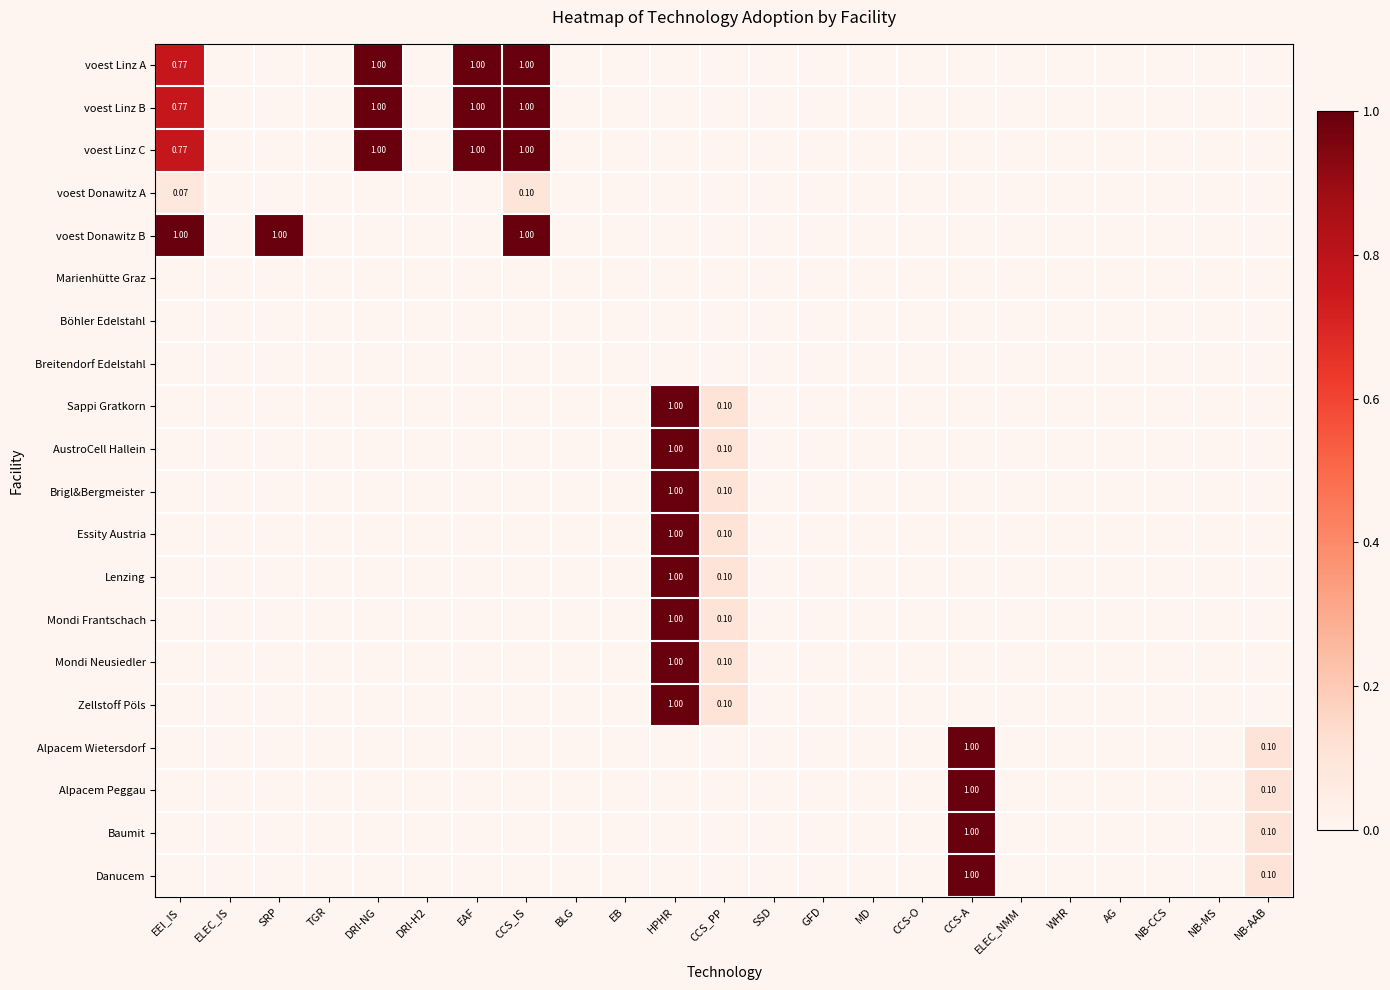

At how many categories does at least one series exceed 0?

9